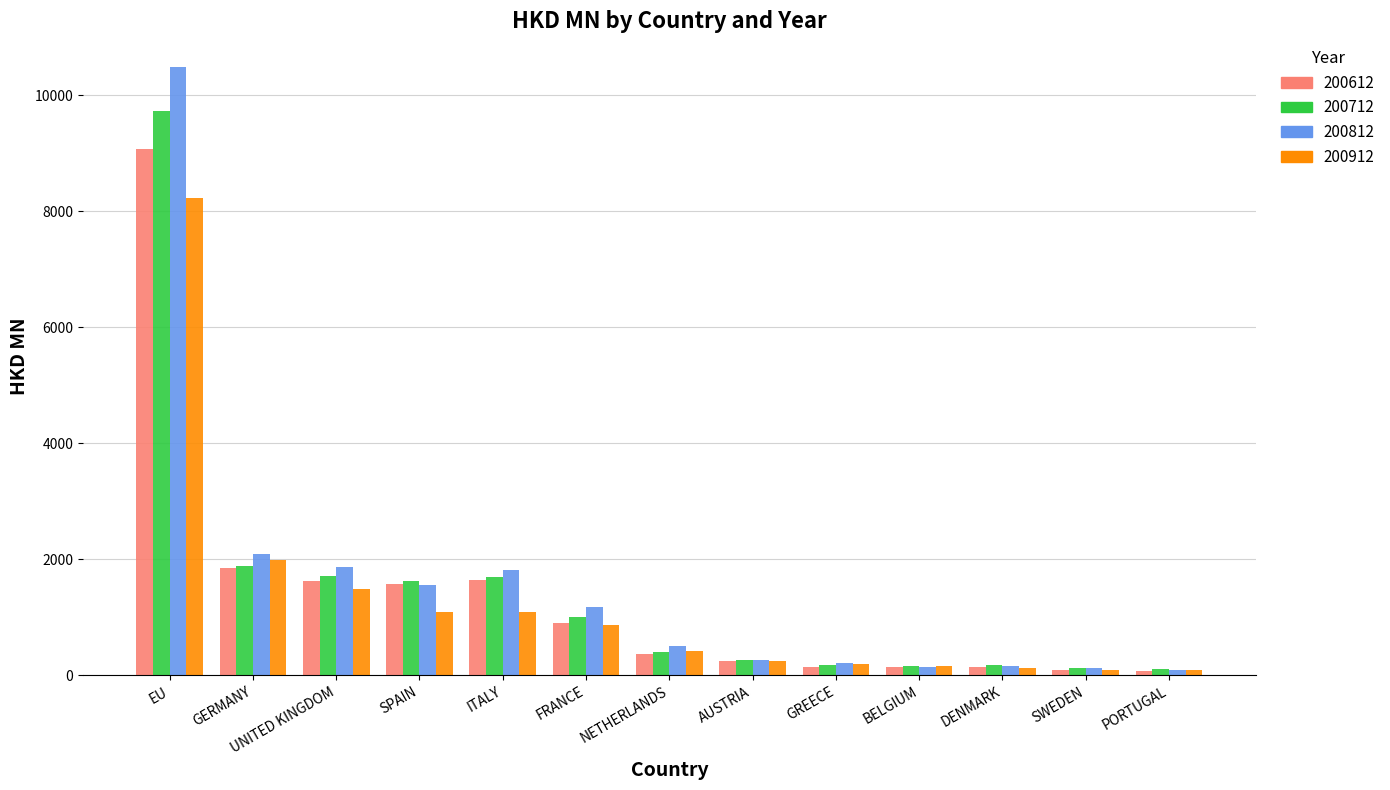

What is the label of the 2nd bar from the left?

GERMANY